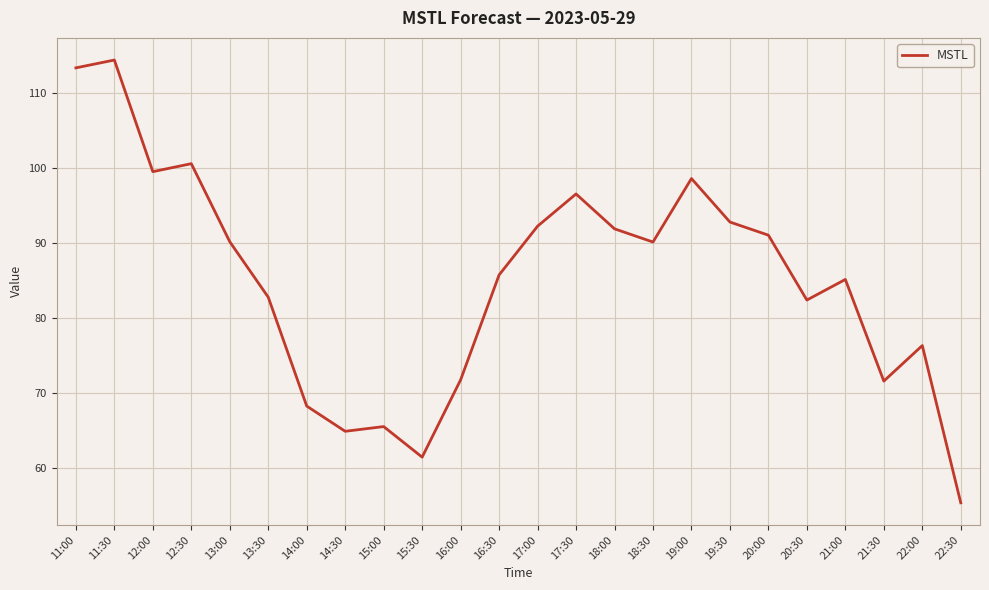

Which label corresponds to the largest value in the chart?

11:30